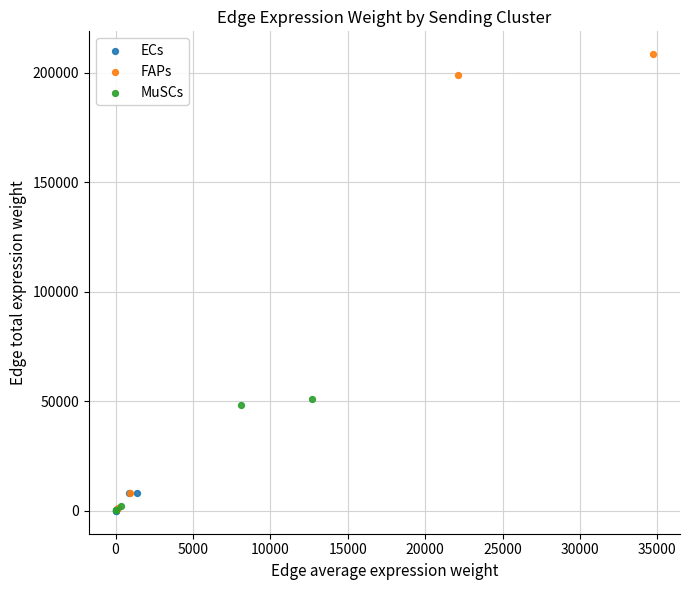

What are all the series names shown in the legend?

ECs, FAPs, MuSCs